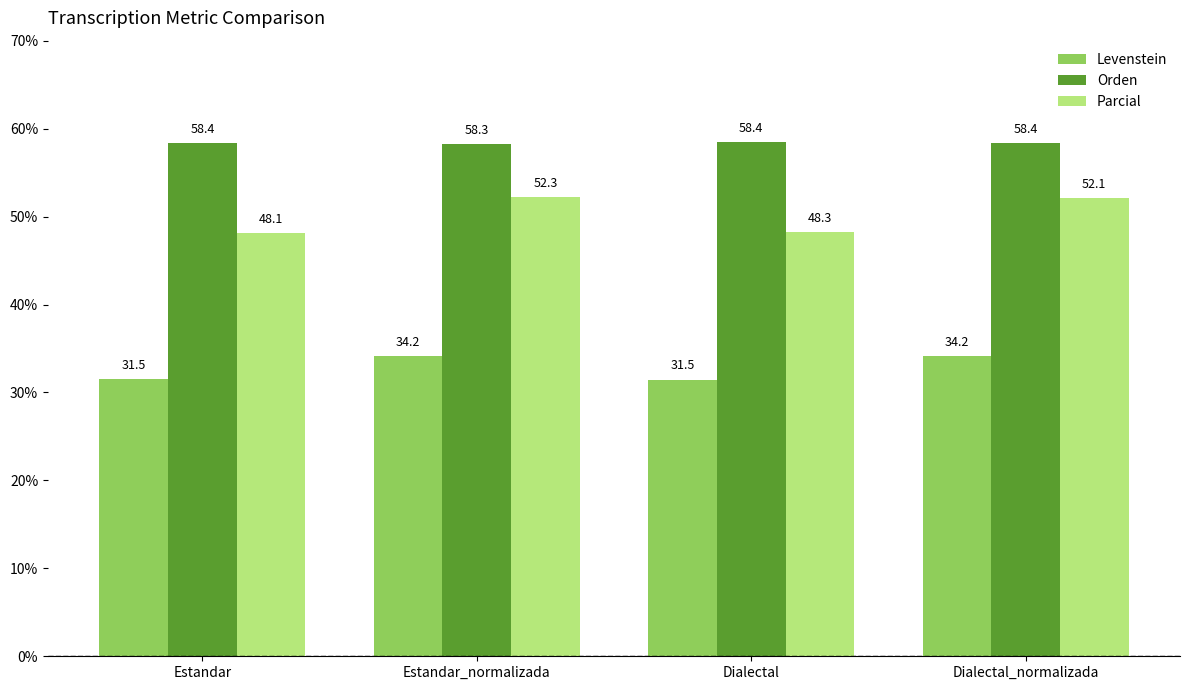

What is the label of the 1st bar from the right?

Dialectal_normalizada